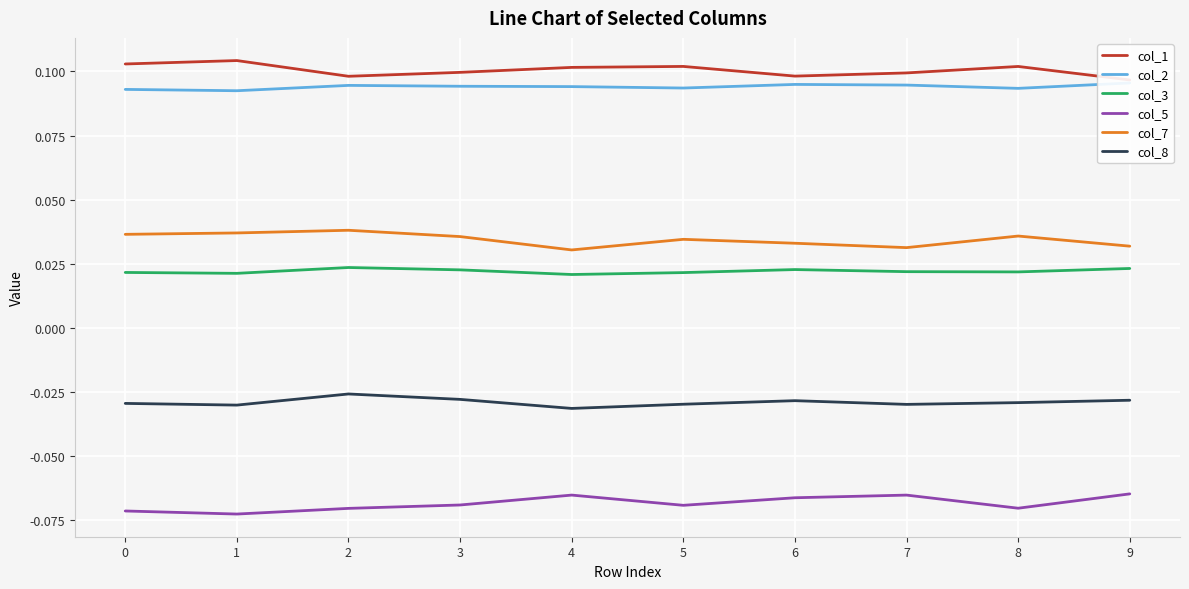

Which series has the largest total across all categories?

col_1